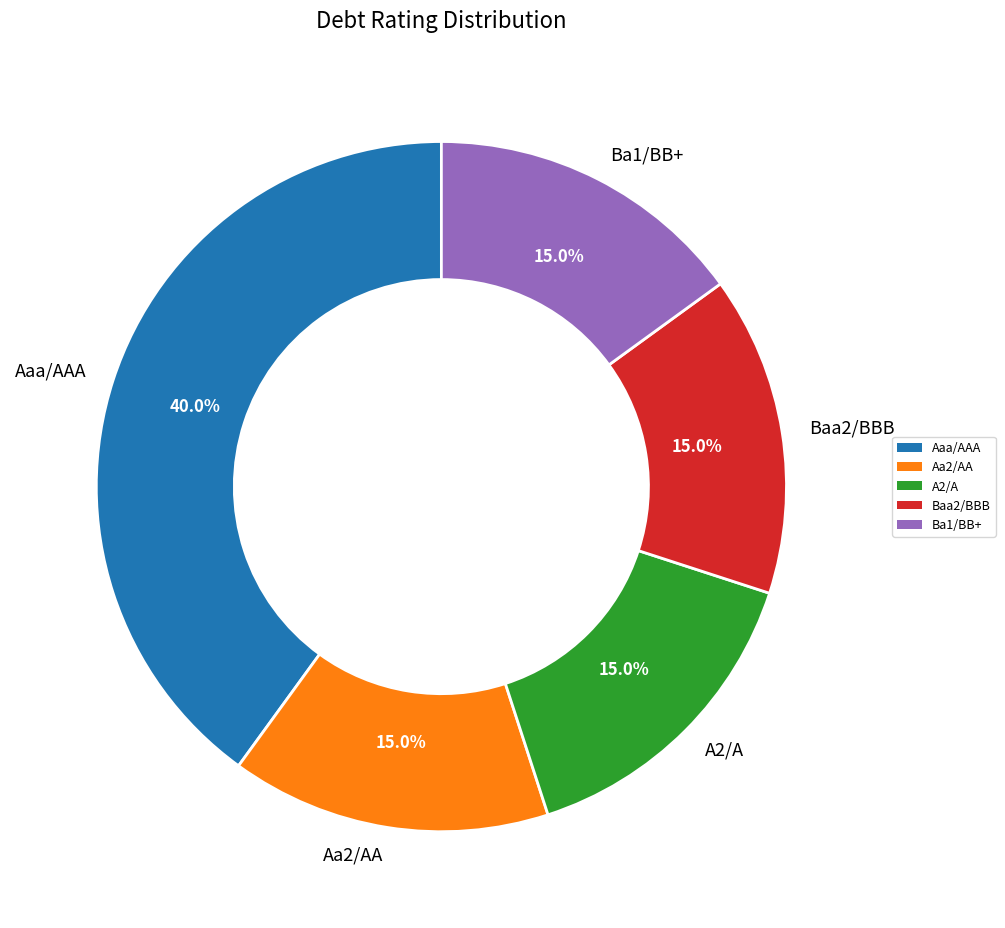

Is there any slice that represents more than half of the pie?

No